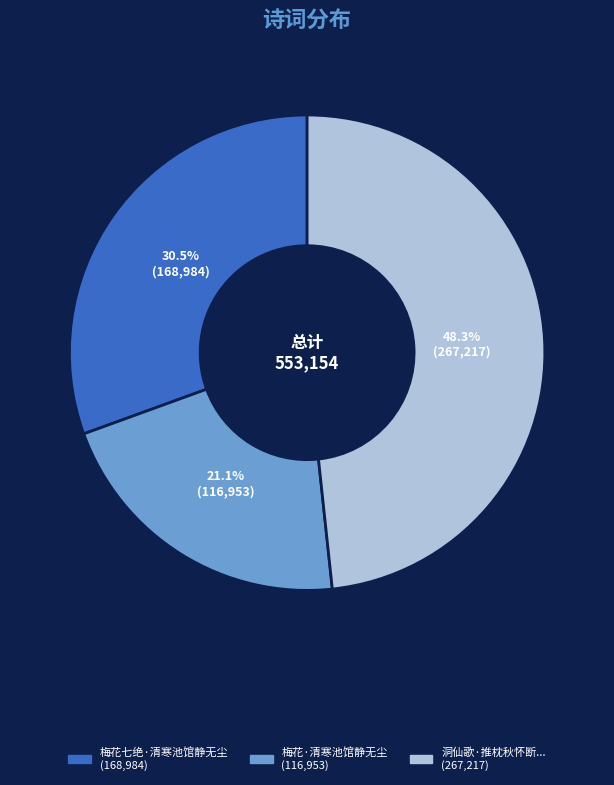

Is there any slice that represents more than half of the pie?

No